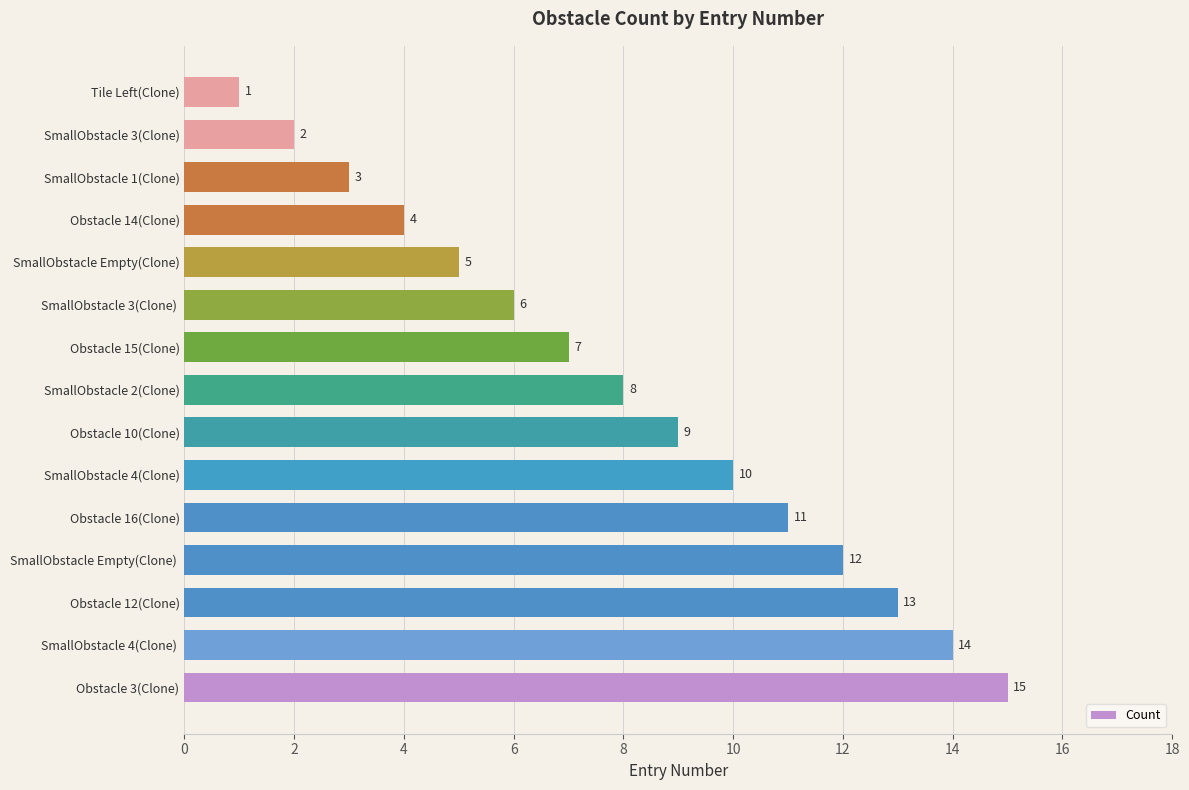

Count the number of categories in the chart.

15